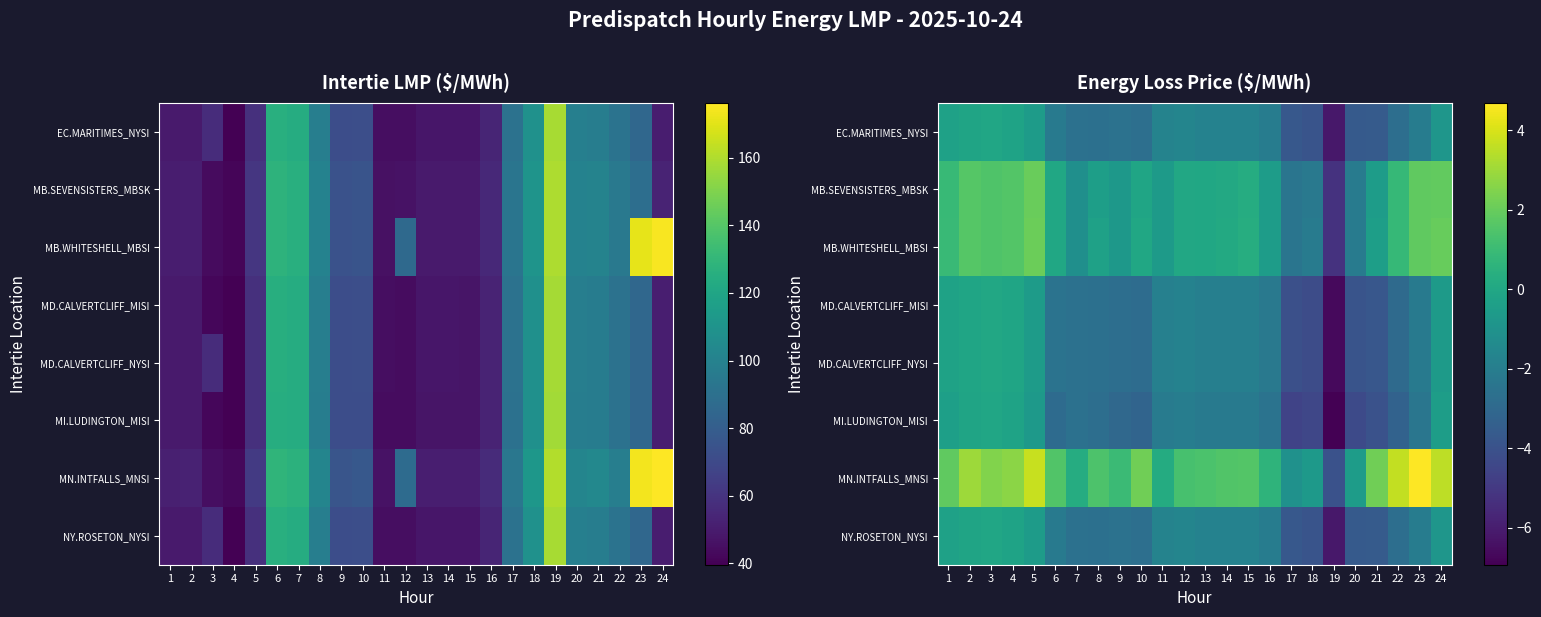

Where does the MD.CALVERTCLIFF_NYSI series first go above -2?

1